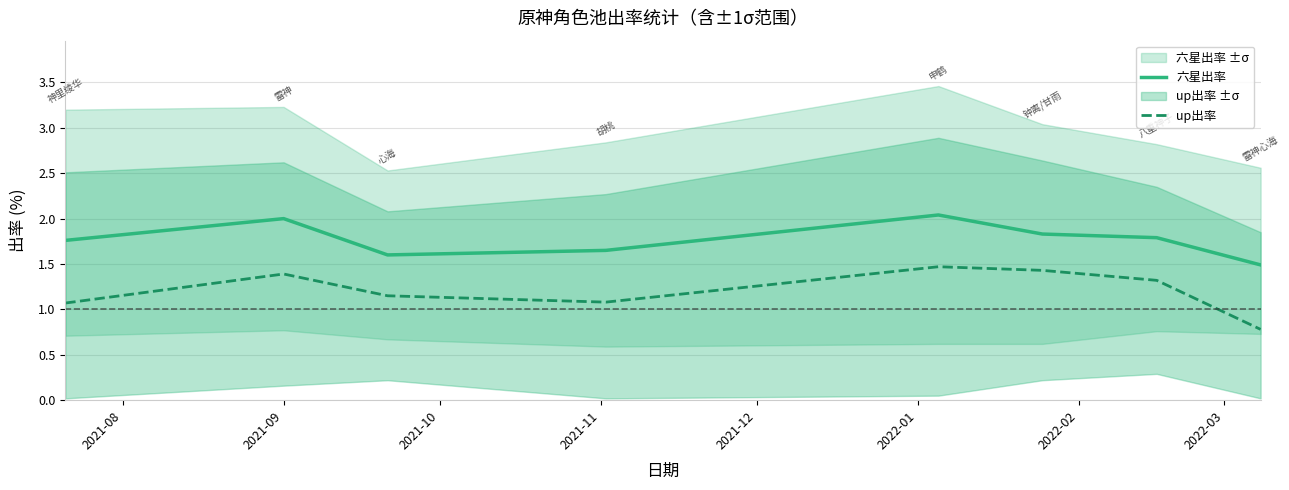

True or false: 六星出率 has more than 2 points higher than both neighbors.

False